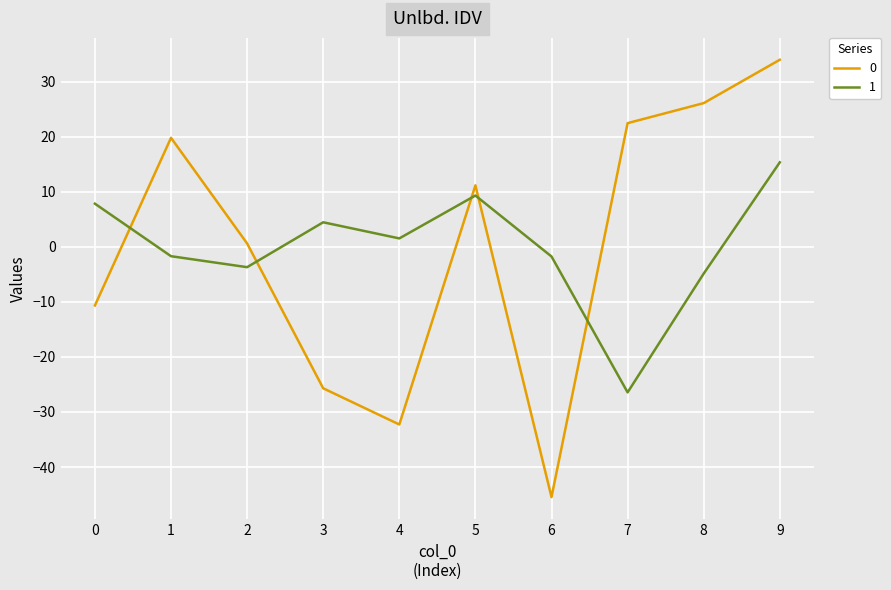

Does the chart display data point markers on the line(s)?

No